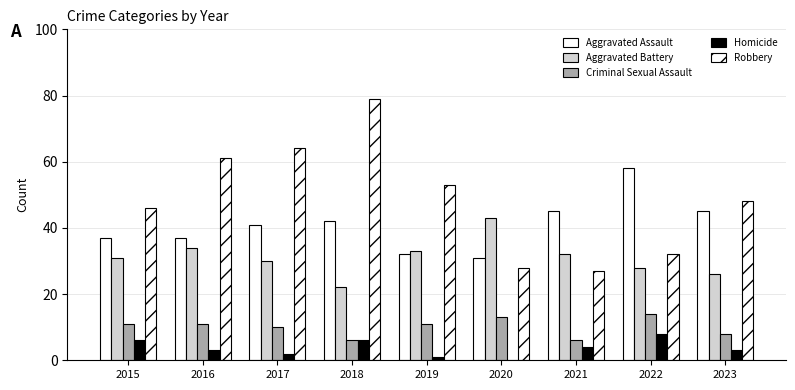

How many data points does each series have?

9